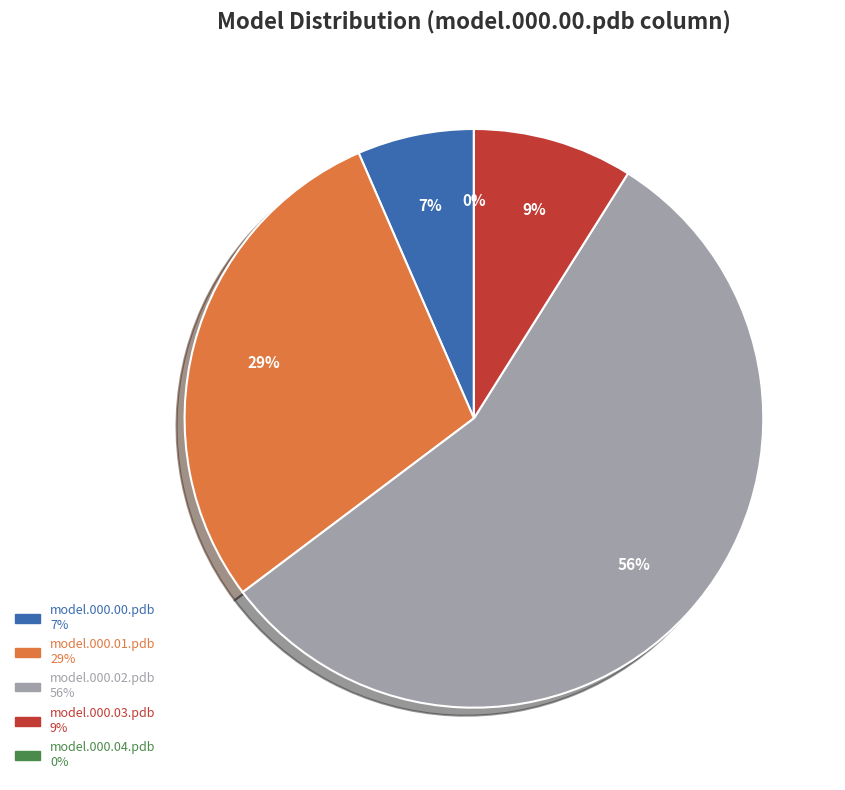

To the nearest percent, what is the combined percentage of model.000.01.pdb and model.000.00.pdb?

35%